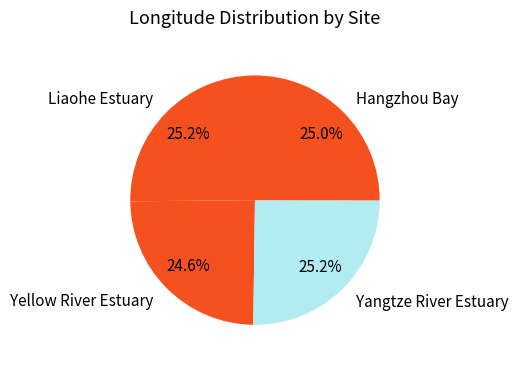

The Yangtze River Estuary slice represents 12% of the pie. True or false?

False